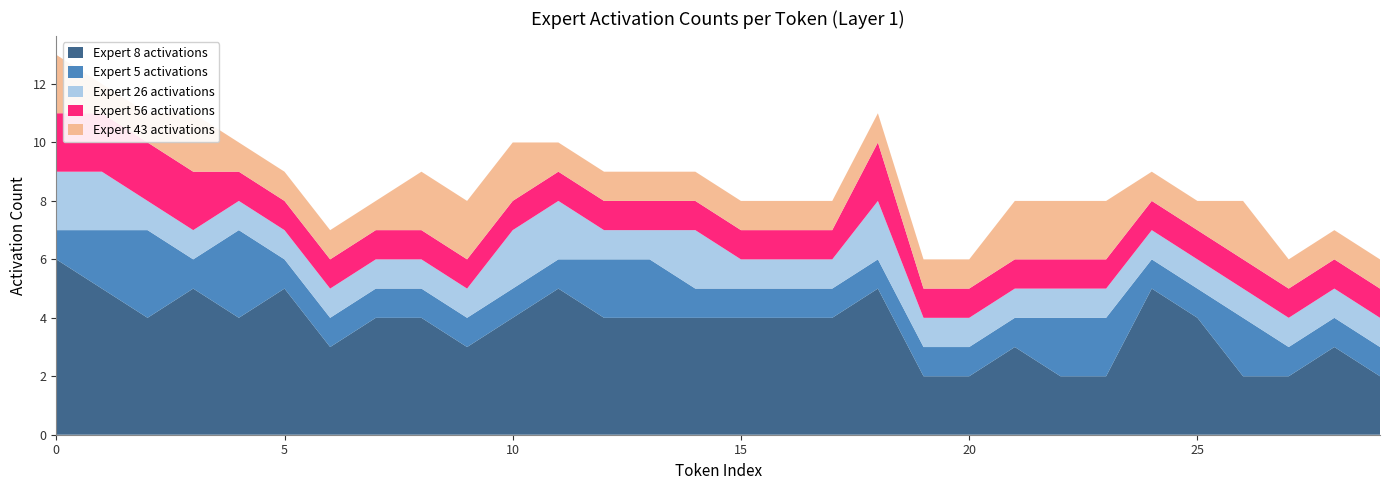

Reading right to left, list all the values displayed in this chart.

Expert 8 activations: 29=2	28=3	27=2	26=2	25=4	24=5	23=2	22=2	21=3	20=2	19=2	18=5	17=4	16=4	15=4	14=4	13=4	12=4	11=5	10=4	9=3	8=4	7=4	6=3	5=5	4=4	3=5	2=4	1=5	0=6
Expert 5 activations: 29=1	28=1	27=1	26=2	25=1	24=1	23=2	22=2	21=1	20=1	19=1	18=1	17=1	16=1	15=1	14=1	13=2	12=2	11=1	10=1	9=1	8=1	7=1	6=1	5=1	4=3	3=1	2=3	1=2	0=1
Expert 26 activations: 29=1	28=1	27=1	26=1	25=1	24=1	23=1	22=1	21=1	20=1	19=1	18=2	17=1	16=1	15=1	14=2	13=1	12=1	11=2	10=2	9=1	8=1	7=1	6=1	5=1	4=1	3=1	2=1	1=2	0=2
Expert 56 activations: 29=1	28=1	27=1	26=1	25=1	24=1	23=1	22=1	21=1	20=1	19=1	18=2	17=1	16=1	15=1	14=1	13=1	12=1	11=1	10=1	9=1	8=1	7=1	6=1	5=1	4=1	3=2	2=2	1=2	0=2
Expert 43 activations: 29=1	28=1	27=1	26=2	25=1	24=1	23=2	22=2	21=2	20=1	19=1	18=1	17=1	16=1	15=1	14=1	13=1	12=1	11=1	10=2	9=2	8=2	7=1	6=1	5=1	4=1	3=2	2=1	1=1	0=2